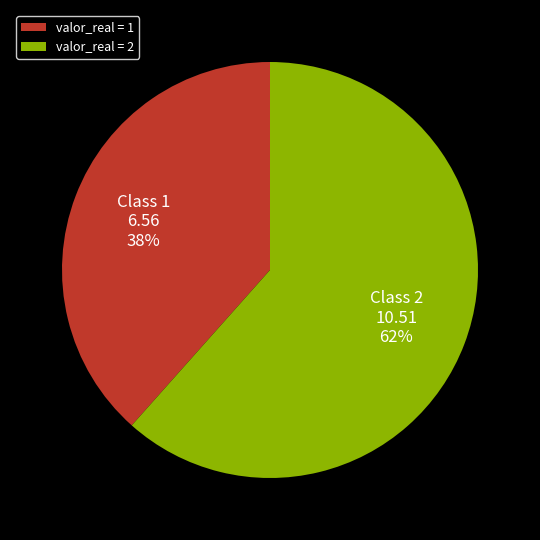

Between valor_real = 2 and valor_real = 1, which is larger?

valor_real = 2